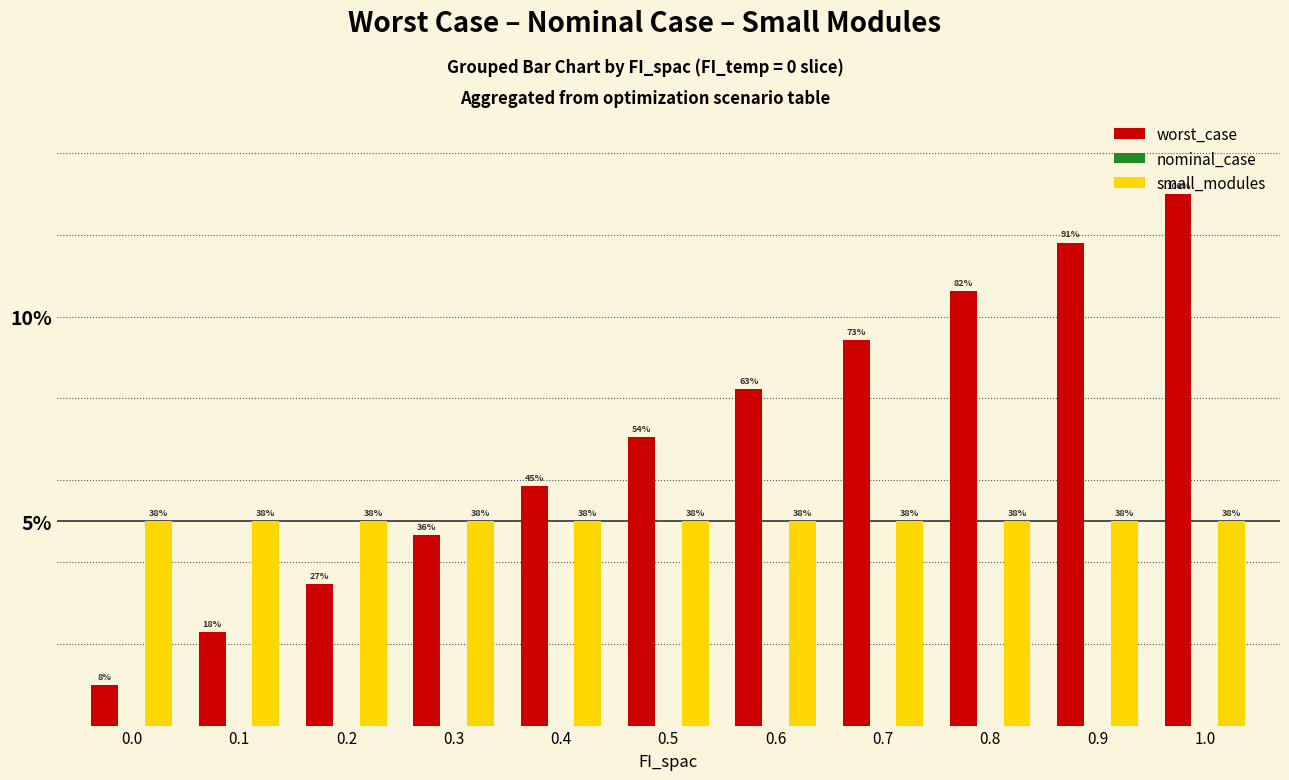

Are the bars horizontal?

No